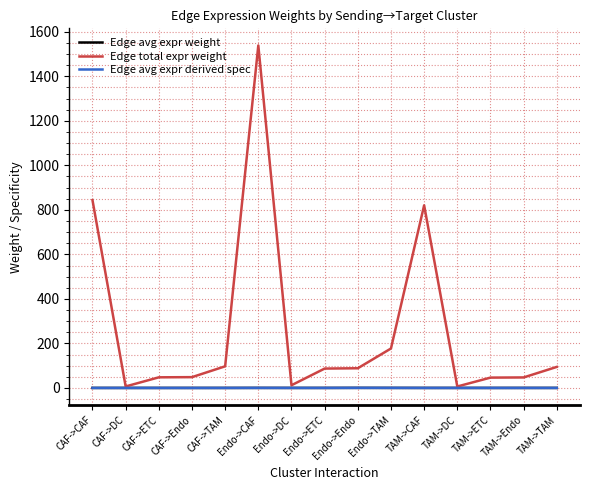

At which category is the sum across all series the highest?

Endo->CAF